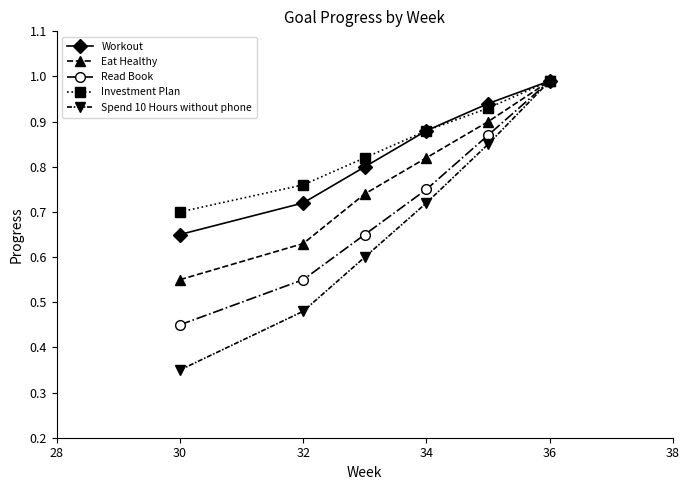

Which series has the largest range (max minus min)?

Spend 10 Hours without phone